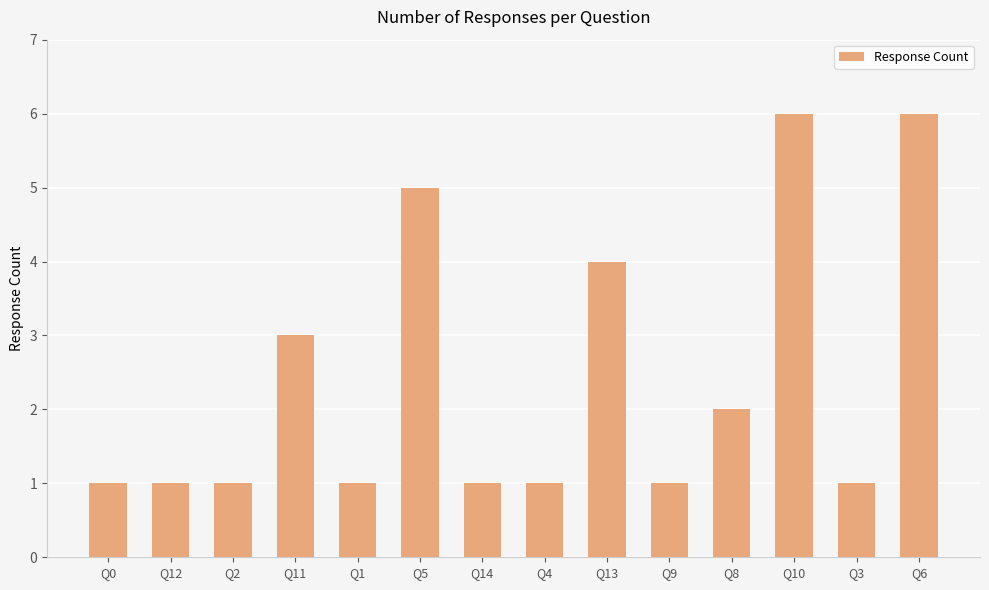

What is the ratio of the value at Q1 to the value at Q11?

0.3